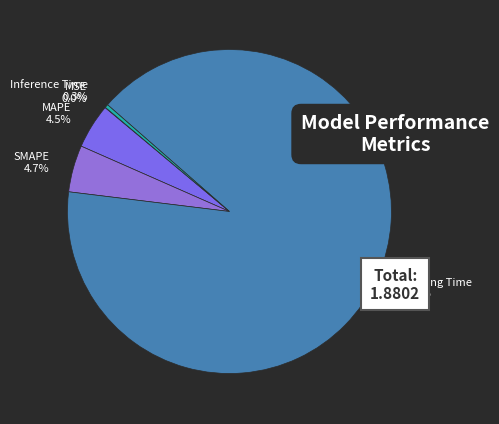

What percentage is NOT represented by MAPE 4.5%?

95.5%